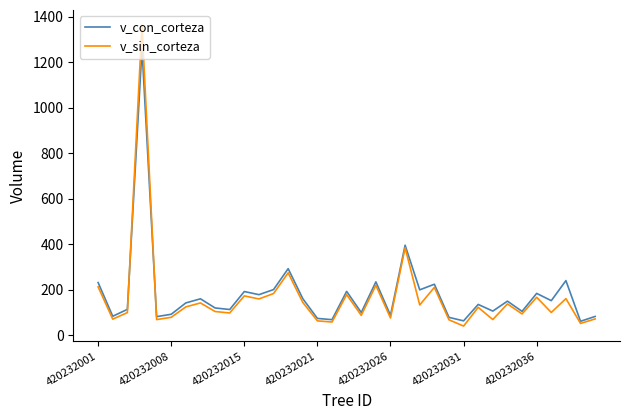

List the series in order of their peak value, lowest first.

v_con_corteza, v_sin_corteza